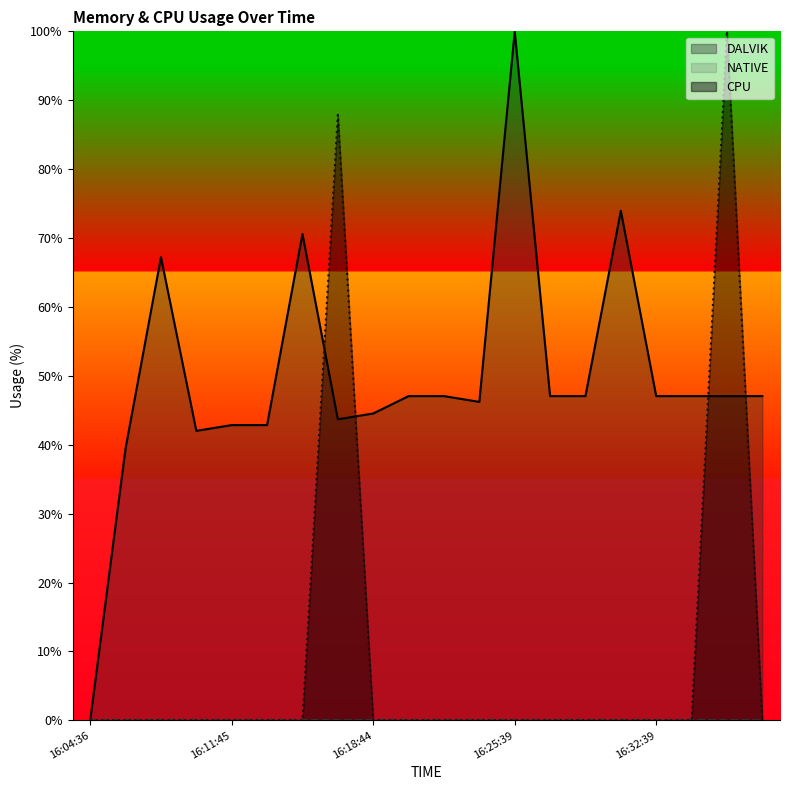

Which category has the lowest value in the DALVIK series?

16:04:36